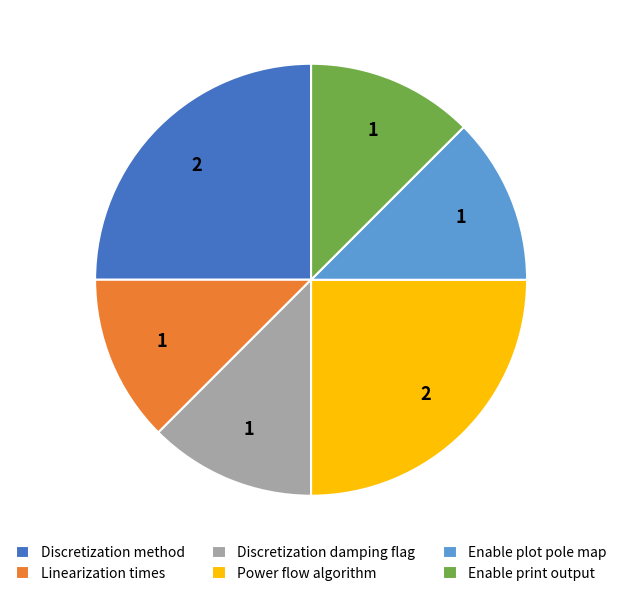

Is it true that Enable plot pole map is 24% of the pie?

False